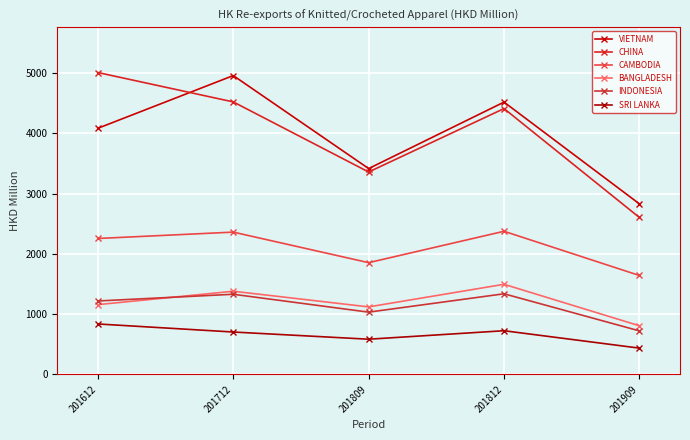

How many distinct data groups are displayed?

6